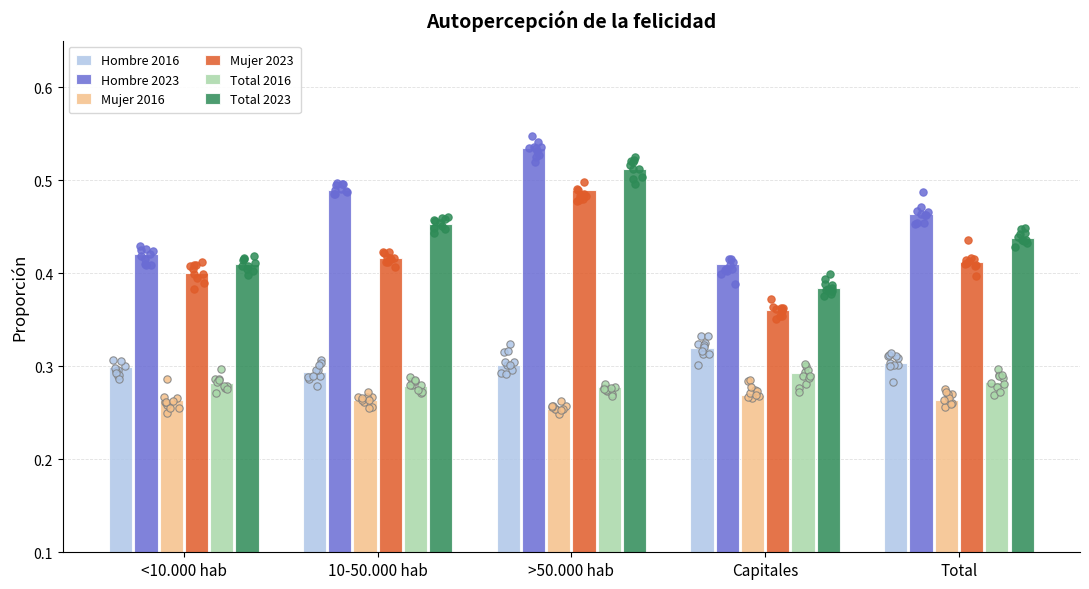

Which series reaches the maximum Y coordinate?

Hombre 2023